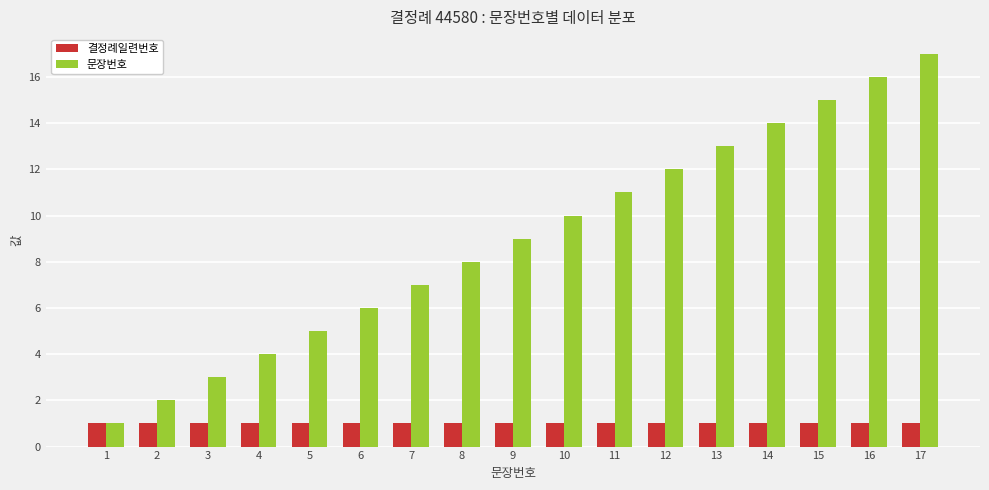

What is the sum of all 문장번호 values?

153